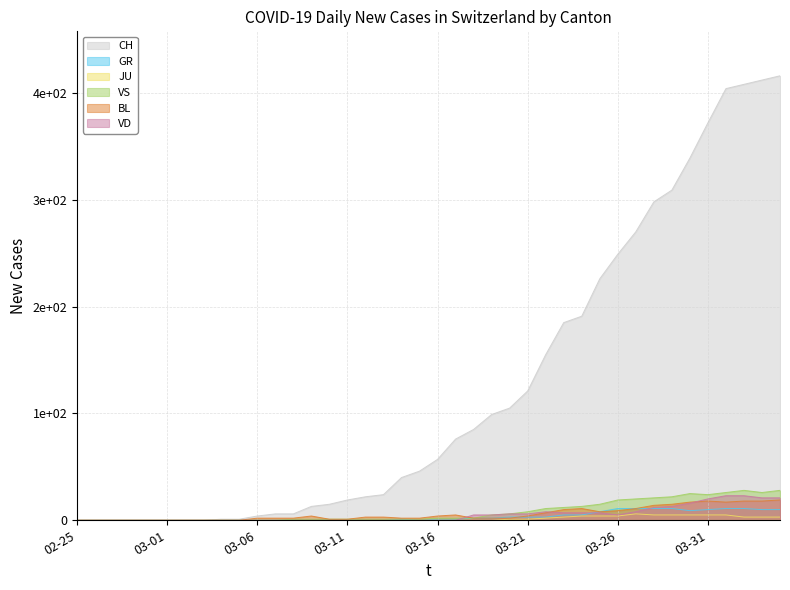

Is it true that BL equals 9 at 03-26?

True